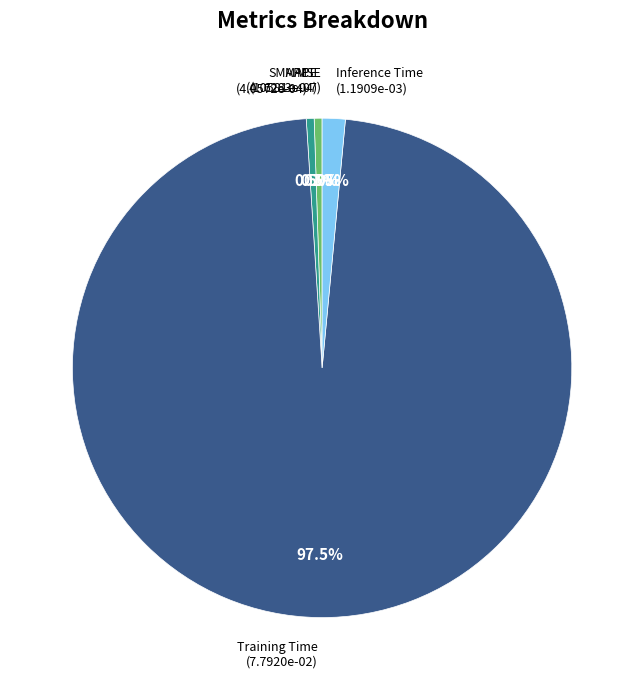

Combined, do Training Time and MAPE account for over 50%?

Yes